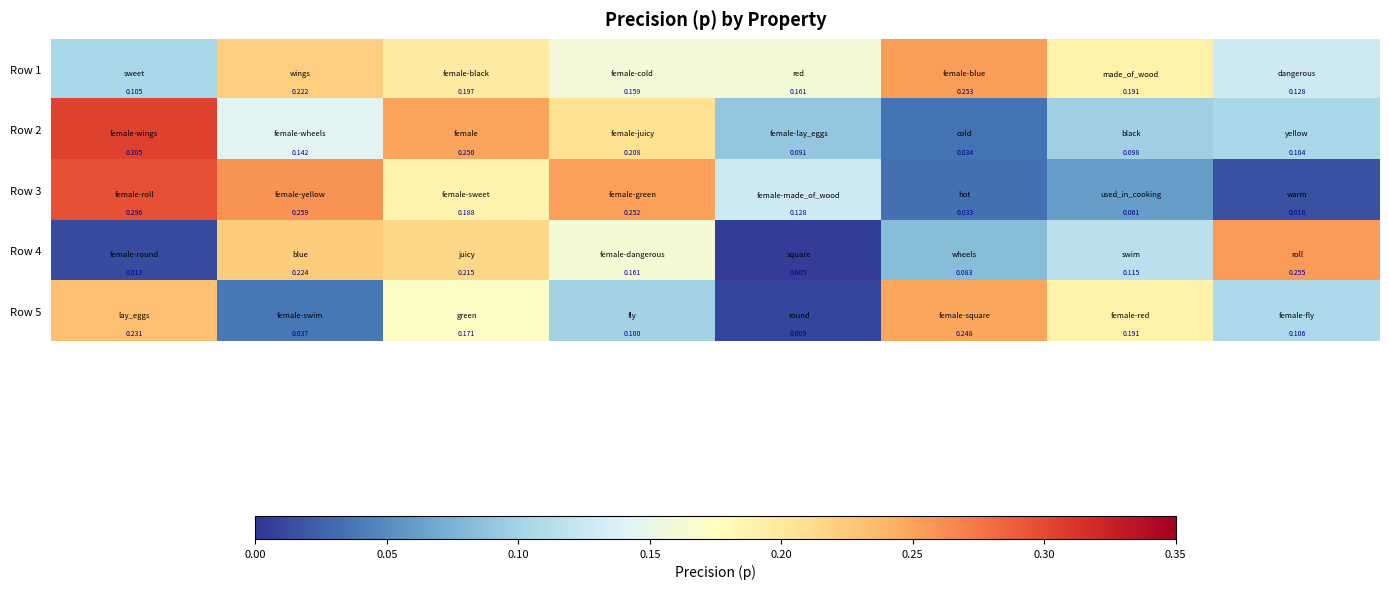

Which series has the widest spread of values?

Row 3